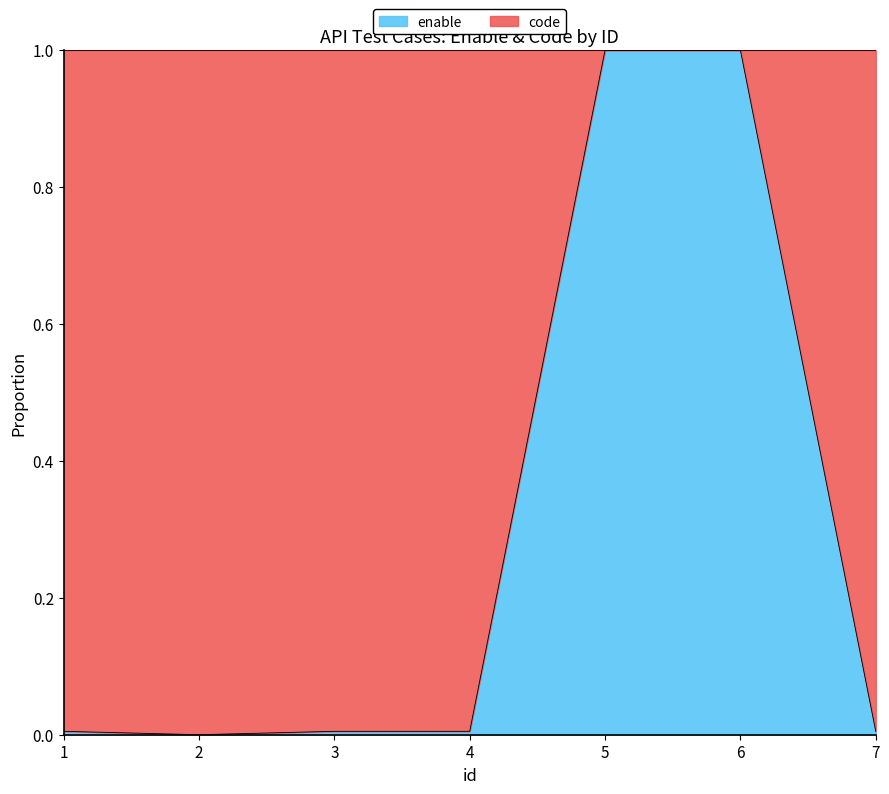

List the labels in order of value, largest first.

5, 6, 1, 3, 4, 7, 2